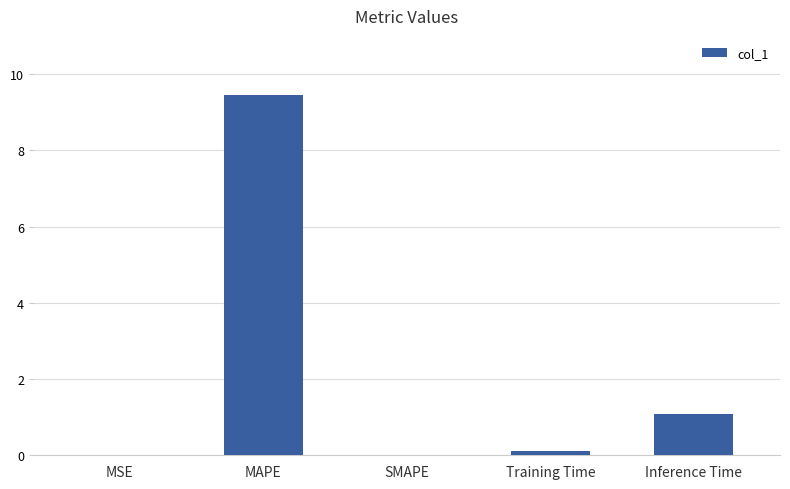

What is the sum of all values?

10.6